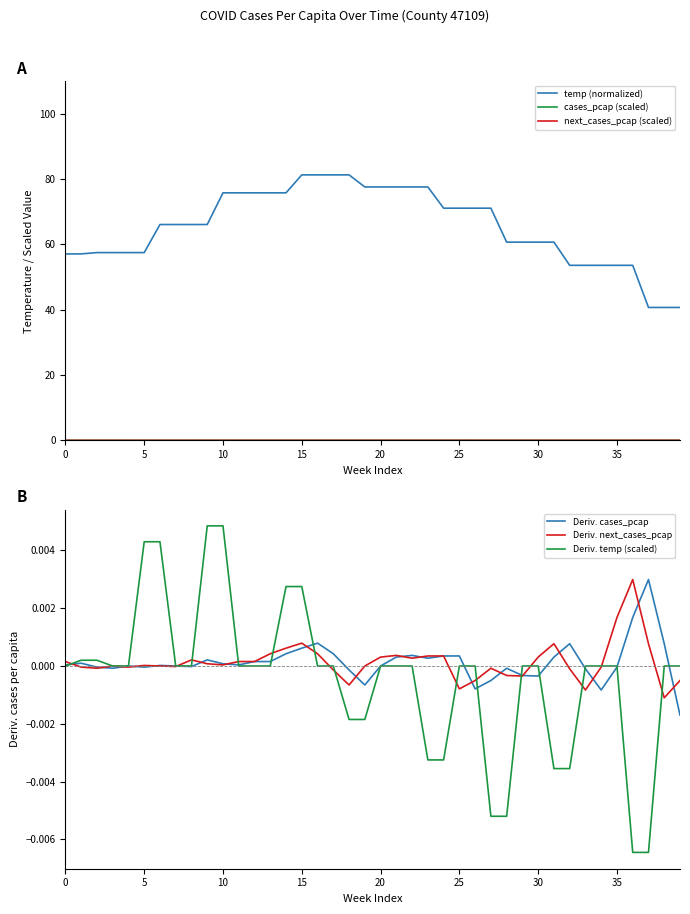

What is the value of the temp (normalized) point at the 6th from the left?

57.5